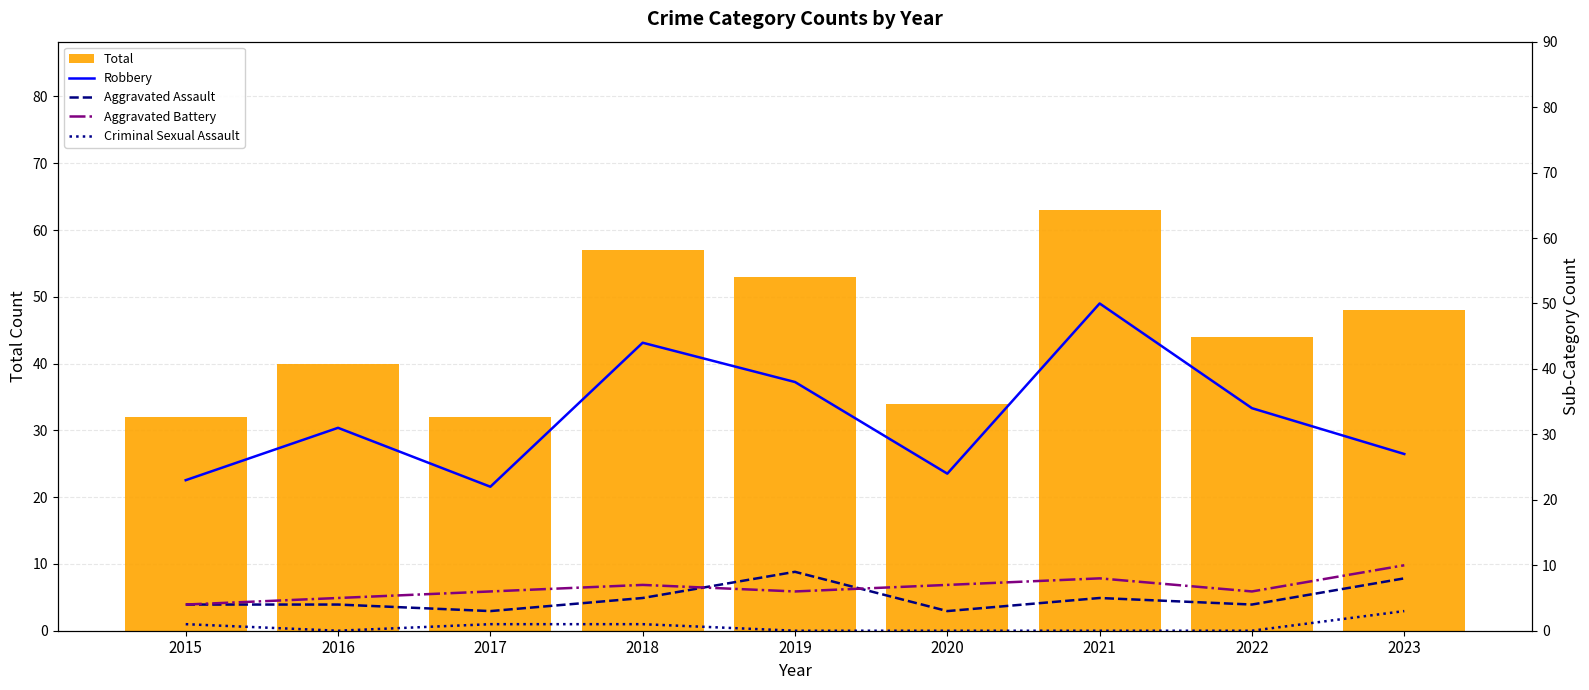

At which label is Aggravated Assault closest to 6?

2018